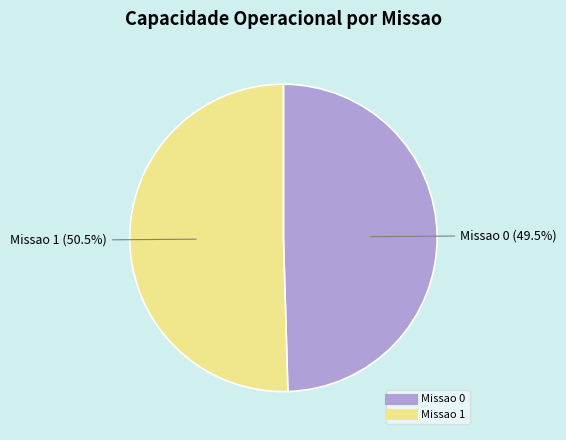

Does any single category account for the majority?

Yes